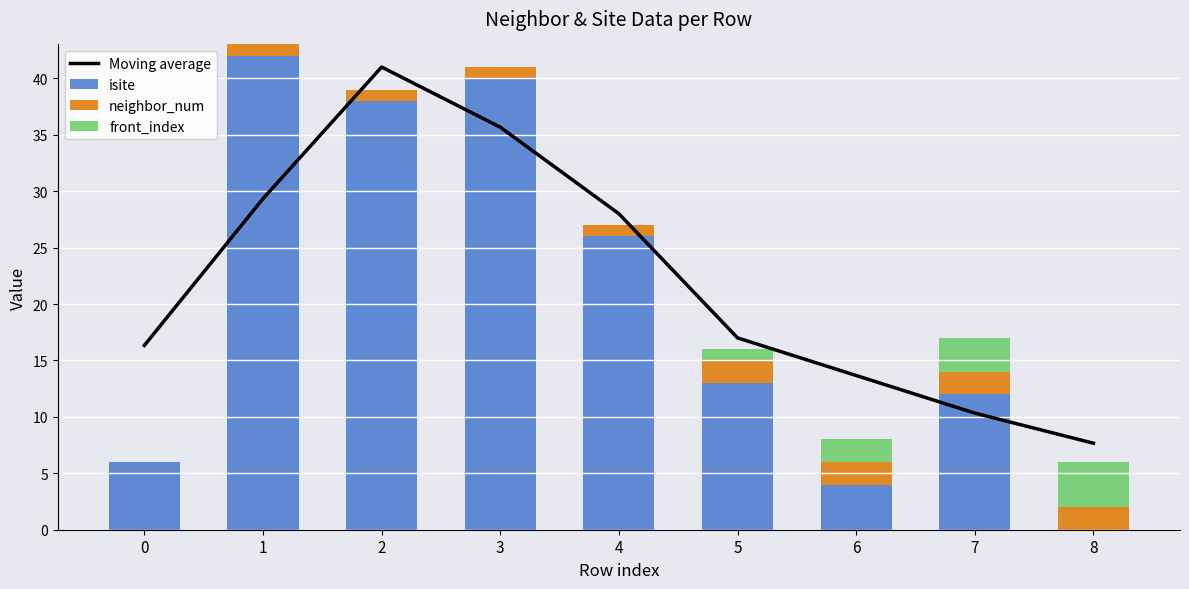

Where does the Moving average series first go above 17?

1